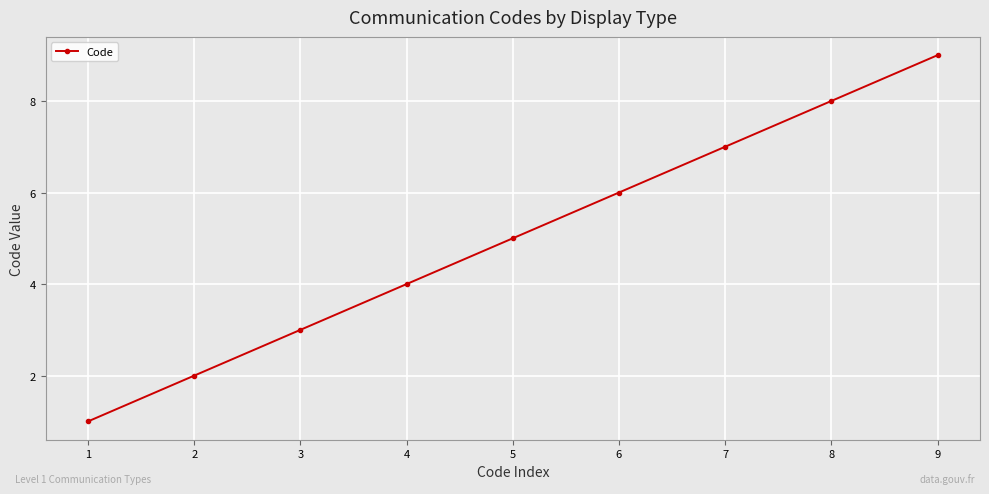

What is the value of the 4th point from the left?

4